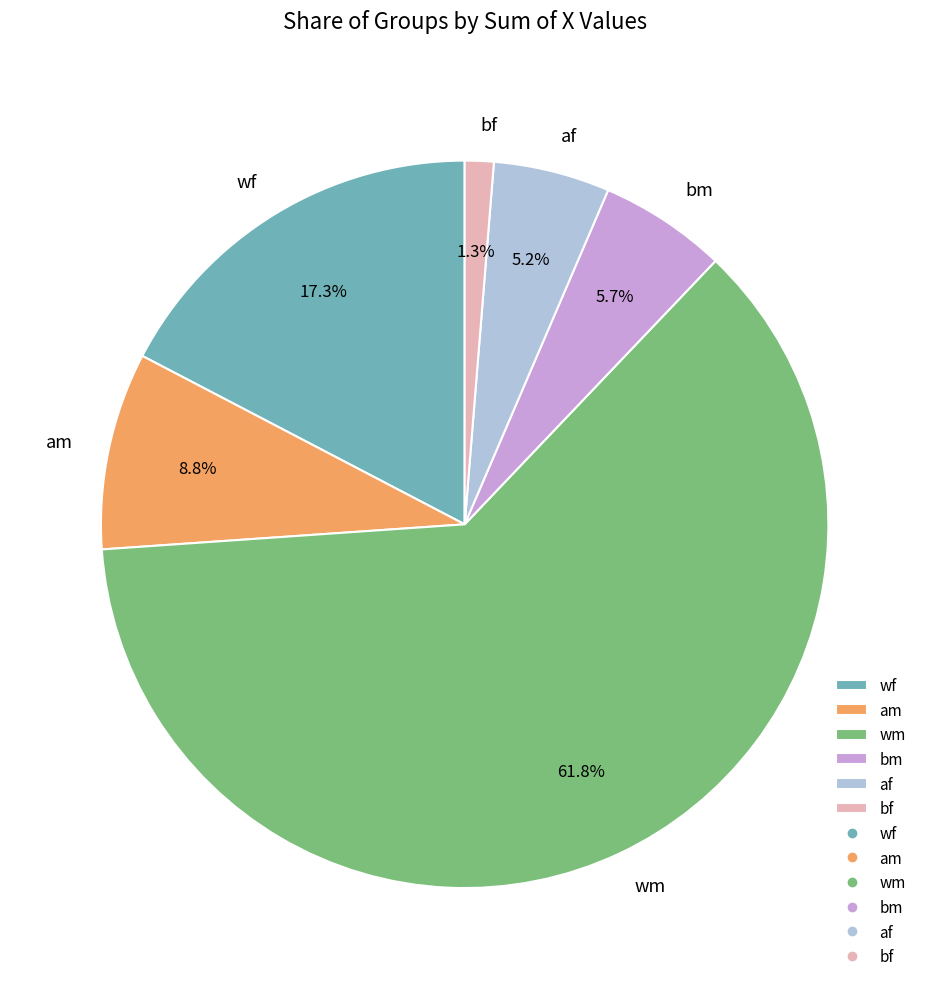

What is the smallest slice in the pie chart?

bf